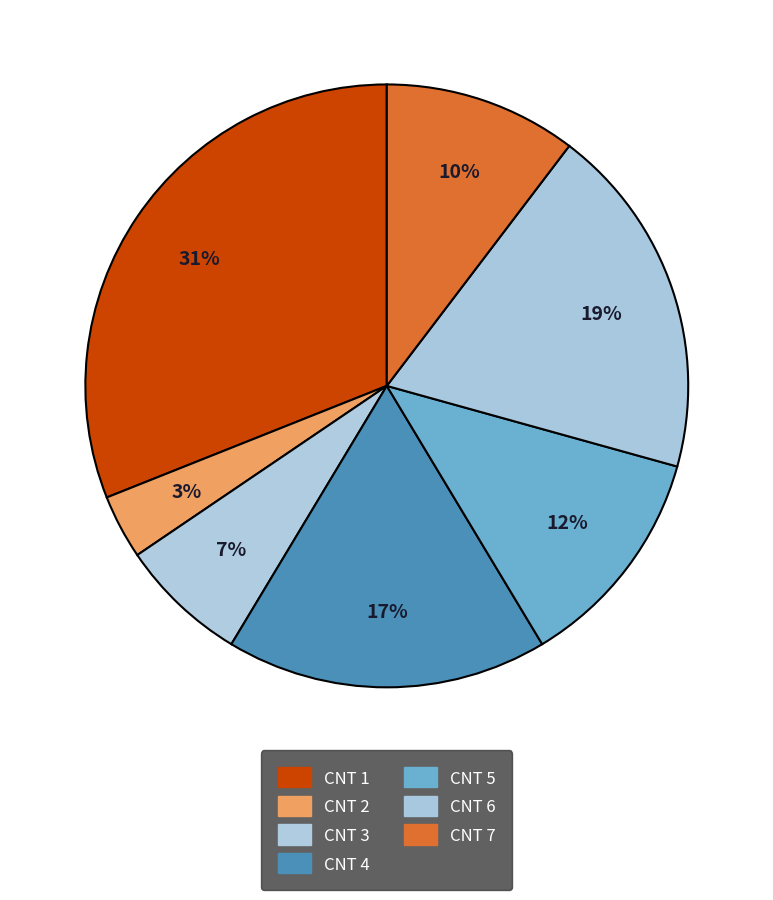

To the nearest percent, what is the difference between the largest and smallest slice percentages?

28%